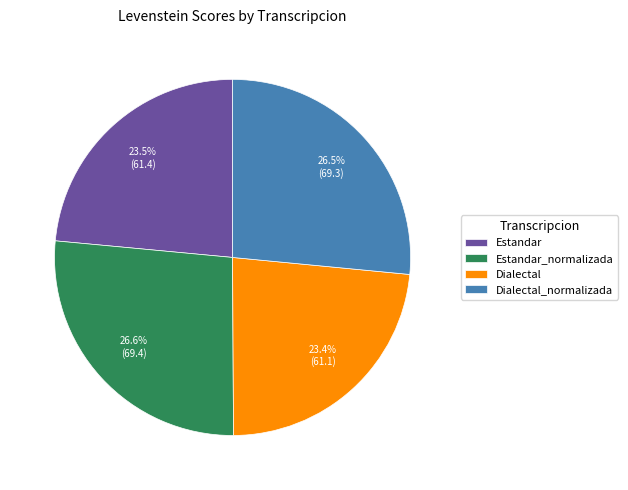

Is Estandar the majority of the pie?

No